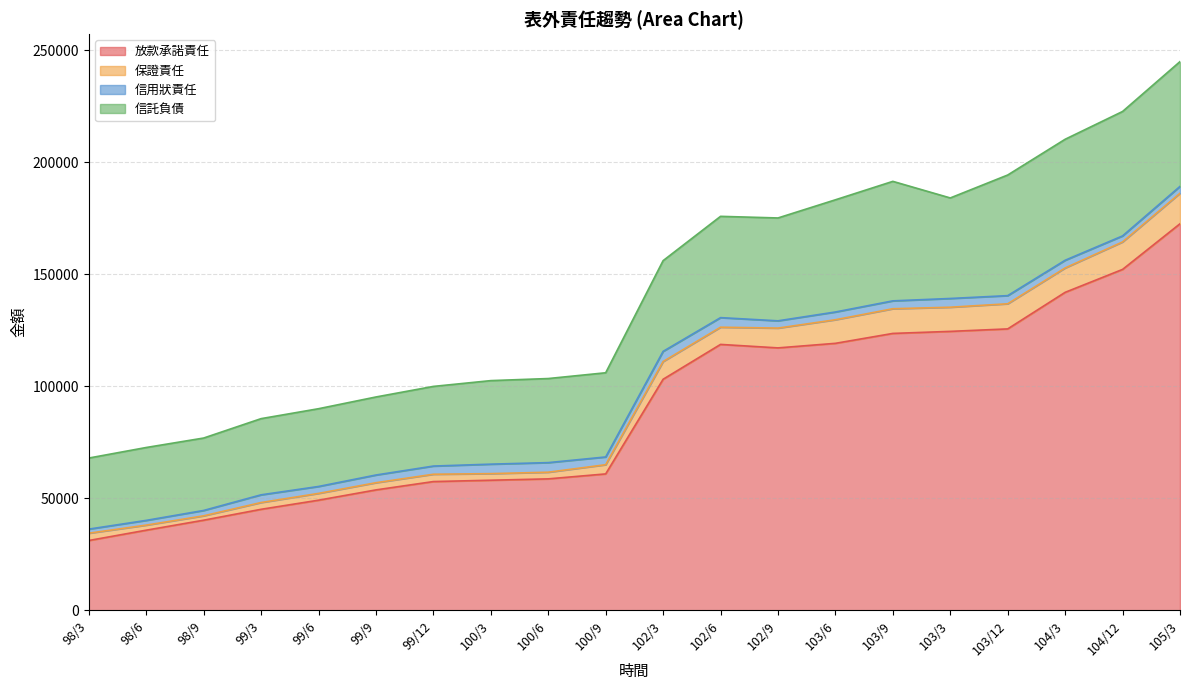

What is the total value across all series at 103/6?

183253